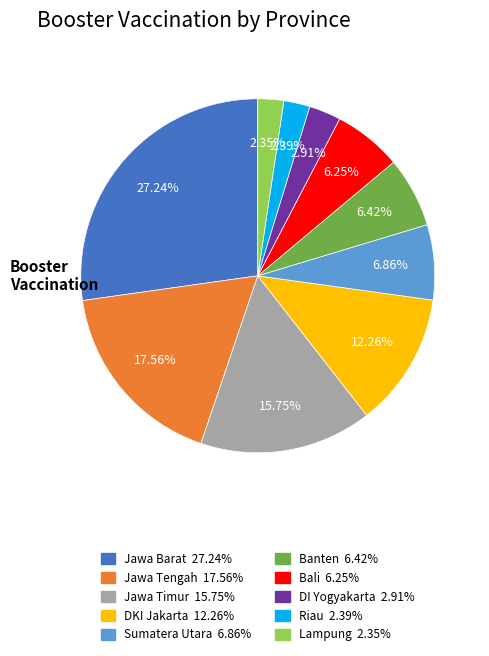

To the nearest percent, what percentage of the pie is Riau?

2%